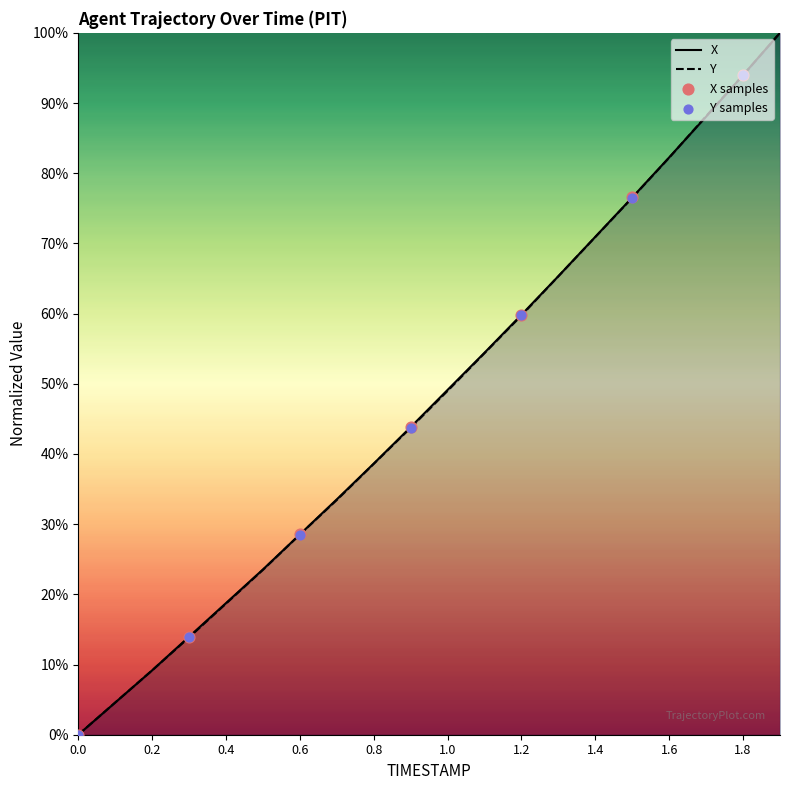

What are all the series names shown in the legend?

X, Y